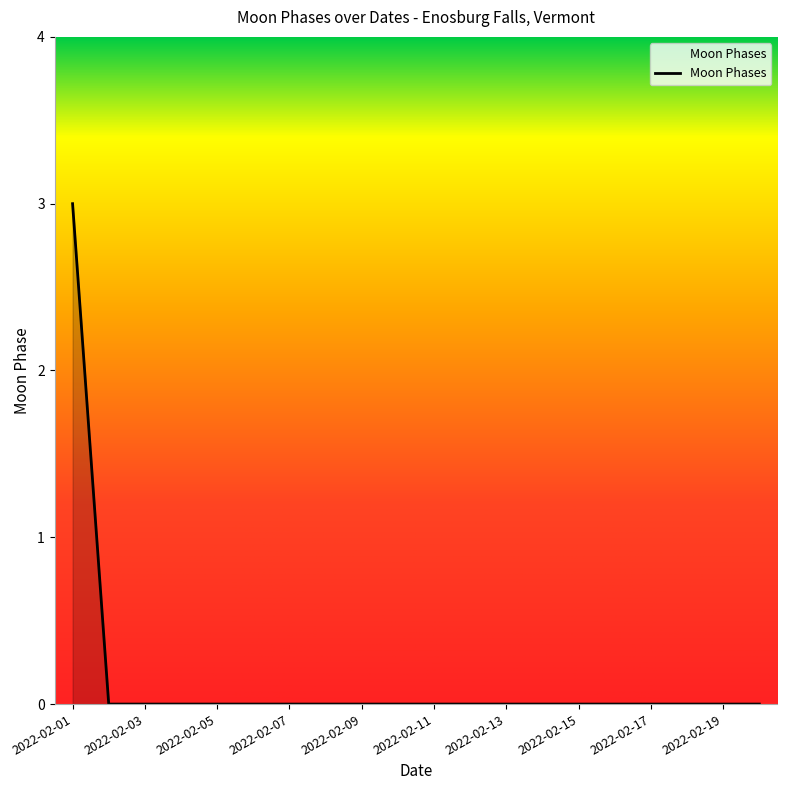

What is the difference between the maximum and minimum values?

3